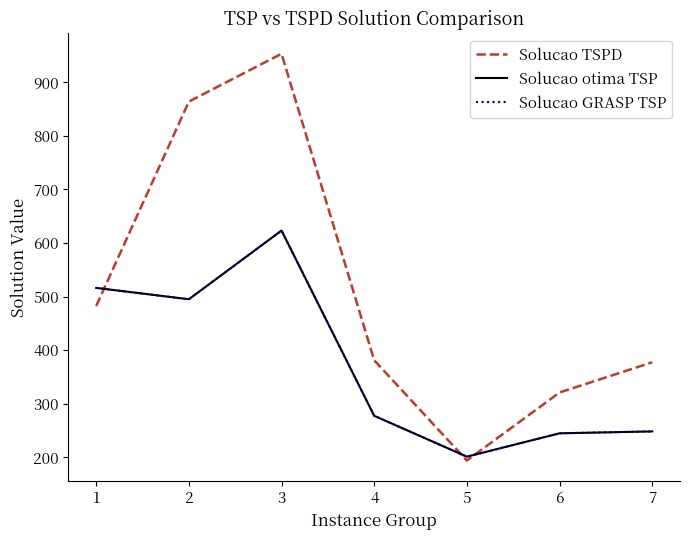

True or false: Solucao GRASP TSP and Solucao TSPD intersect in this chart.

True